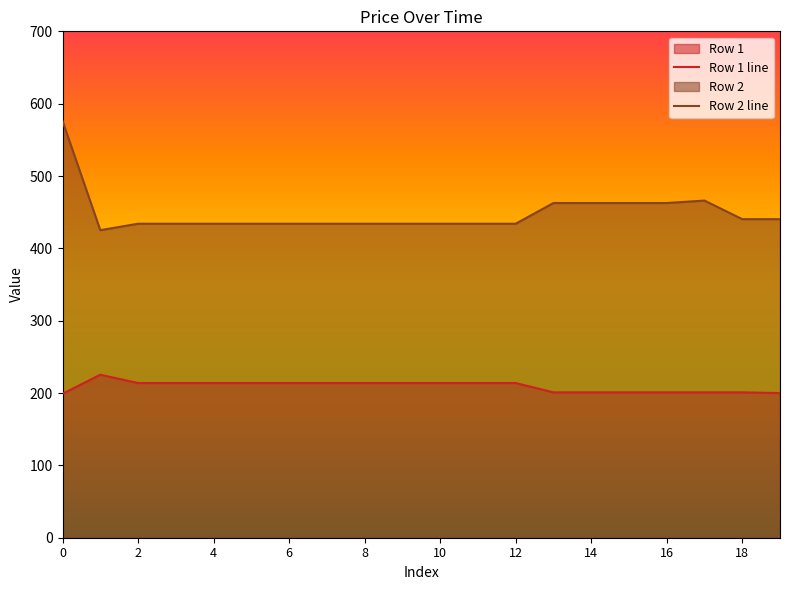

What is the label of the 14th point from the left?

13